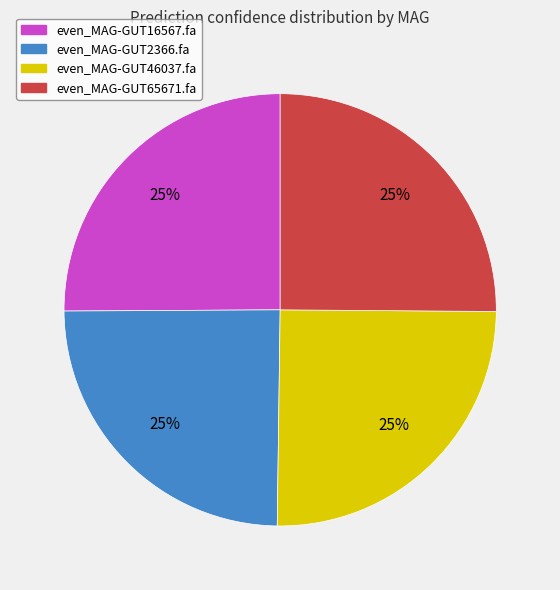

Count the number of slices in the pie.

4